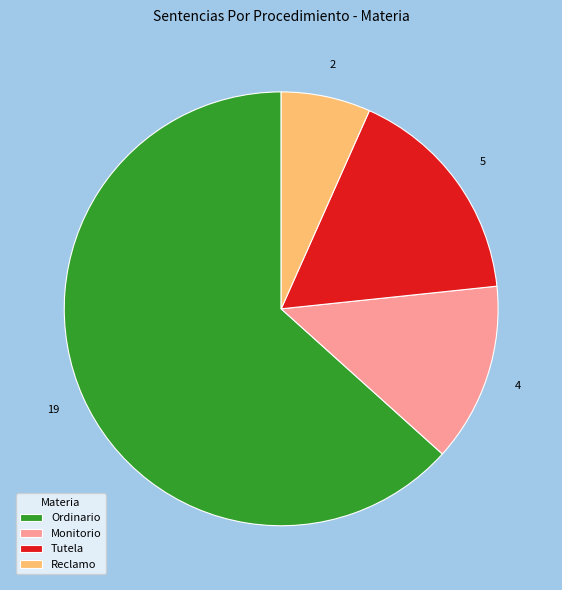

Which has a higher value, Reclamo or Tutela?

Tutela